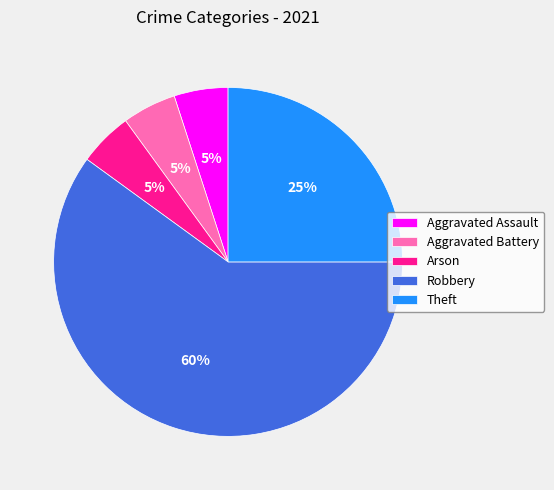

Which category has the biggest portion of the pie?

Robbery